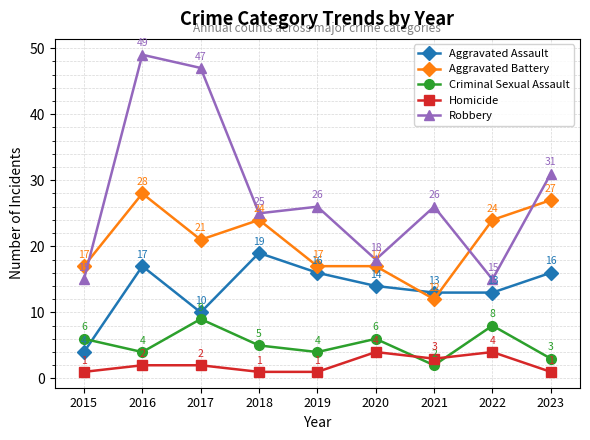

What is the value of the Aggravated Battery point at the 9th from the left?

27